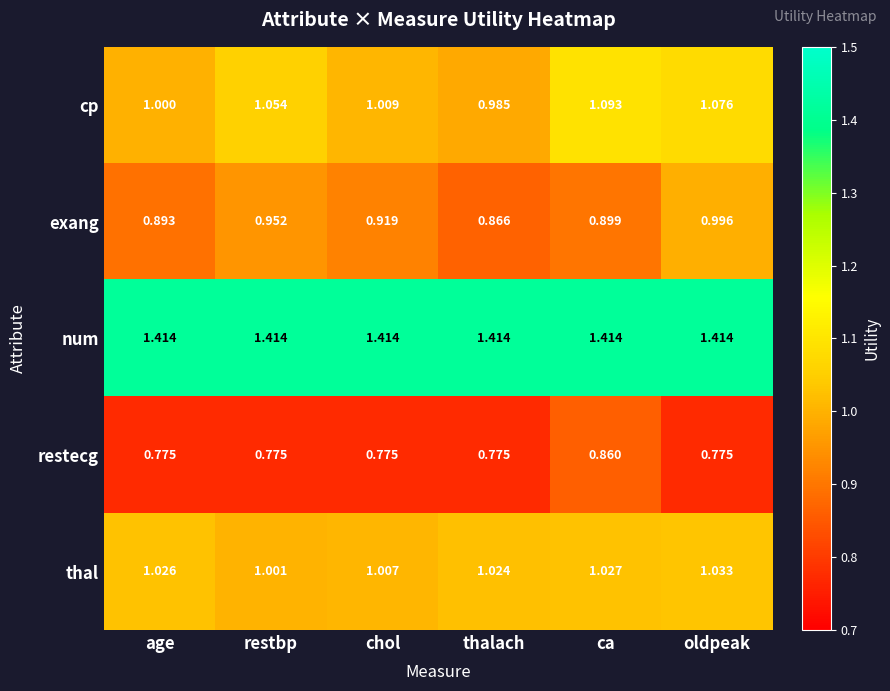

At thalach, list the series in order from largest to smallest.

num, thal, cp, exang, restecg